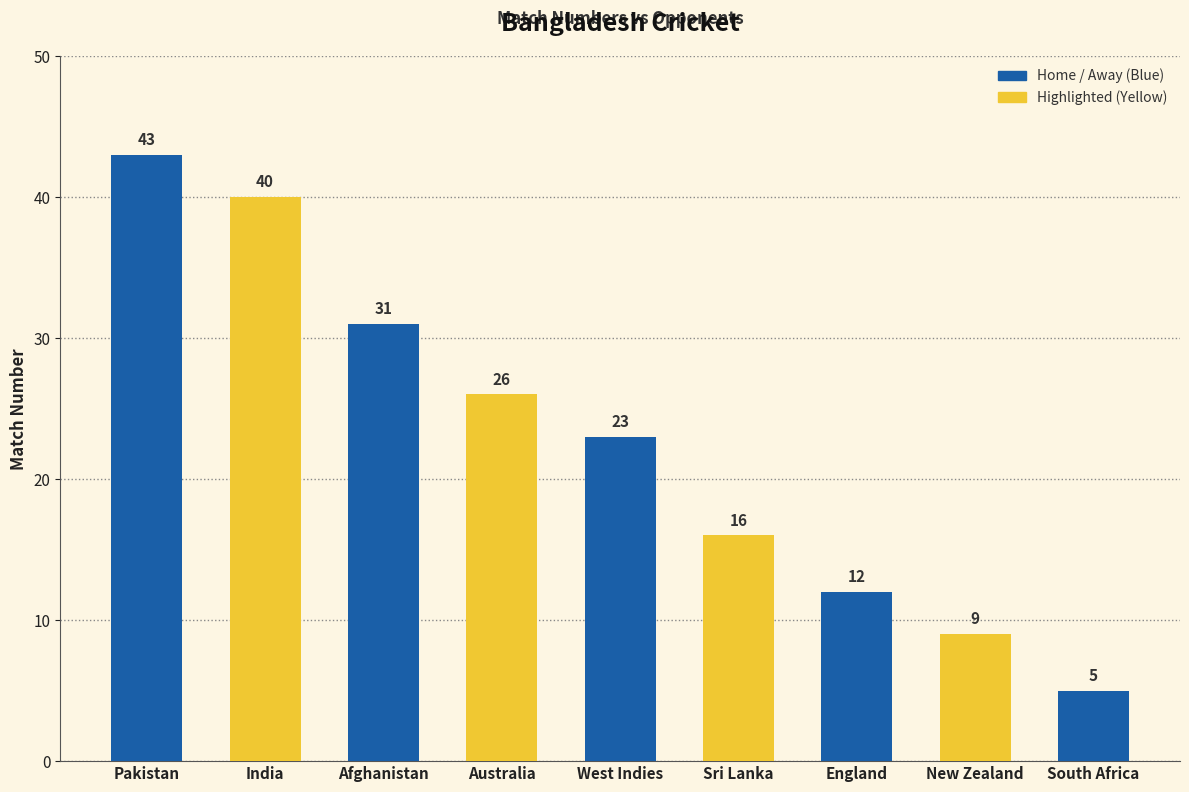

What is the value of the 5th bar from the left?

23